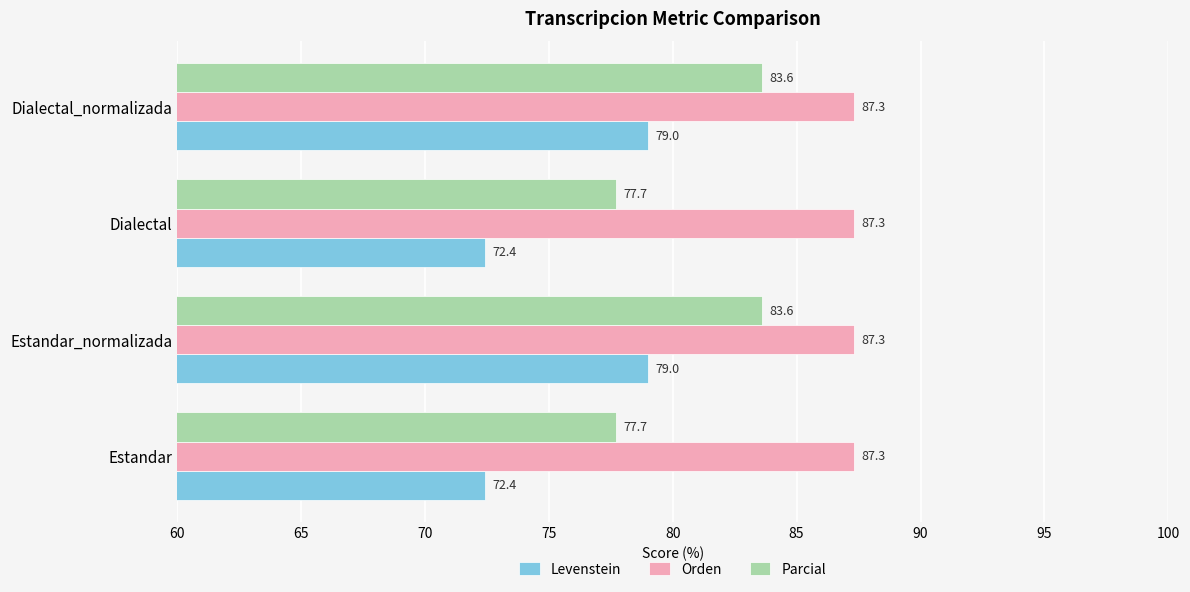

What is the maximum value shown in the chart?

87.3